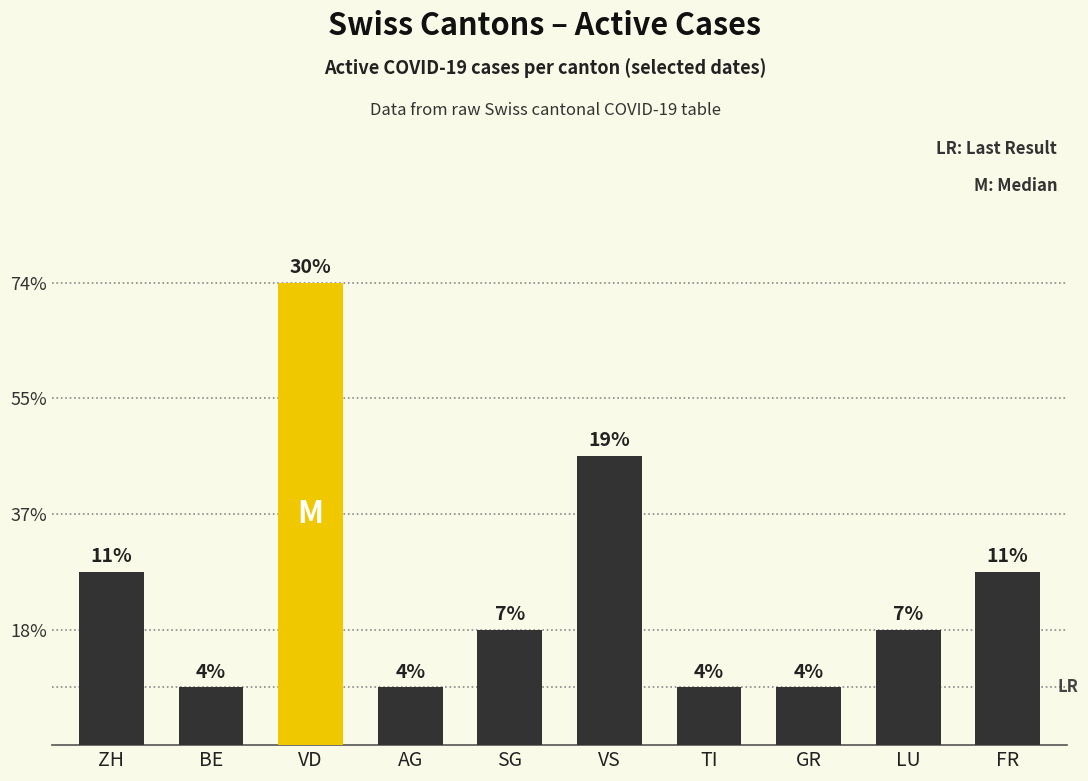

Read the value at LU.

2